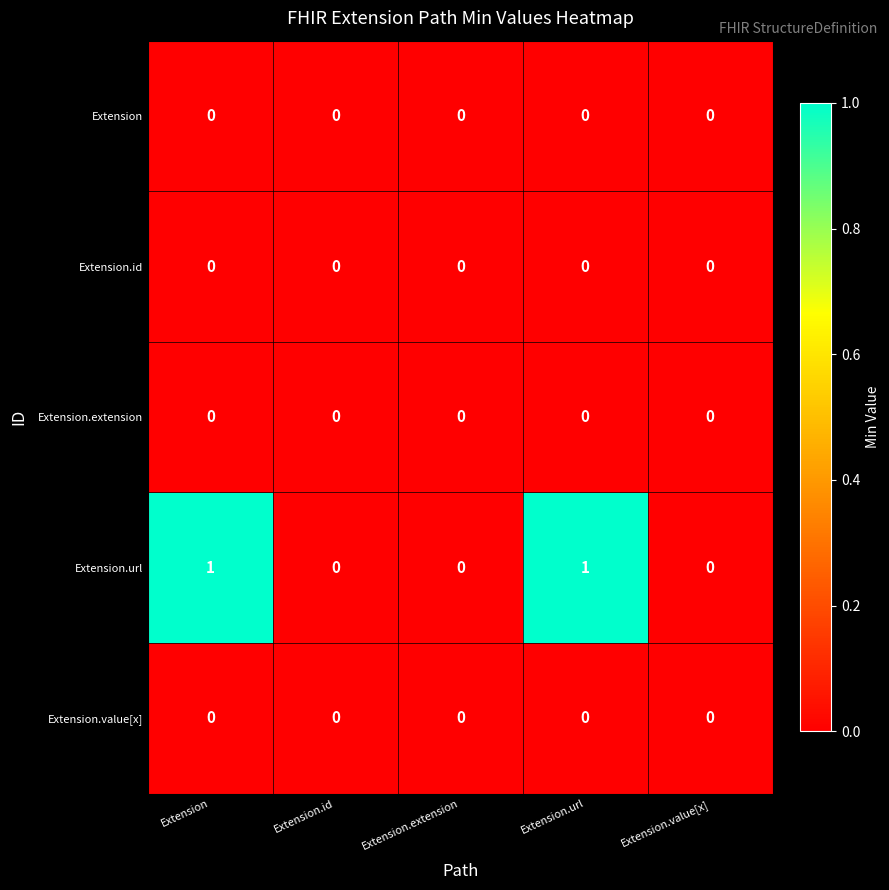

True or false: Extension has a value of 0 at Extension.id.

True